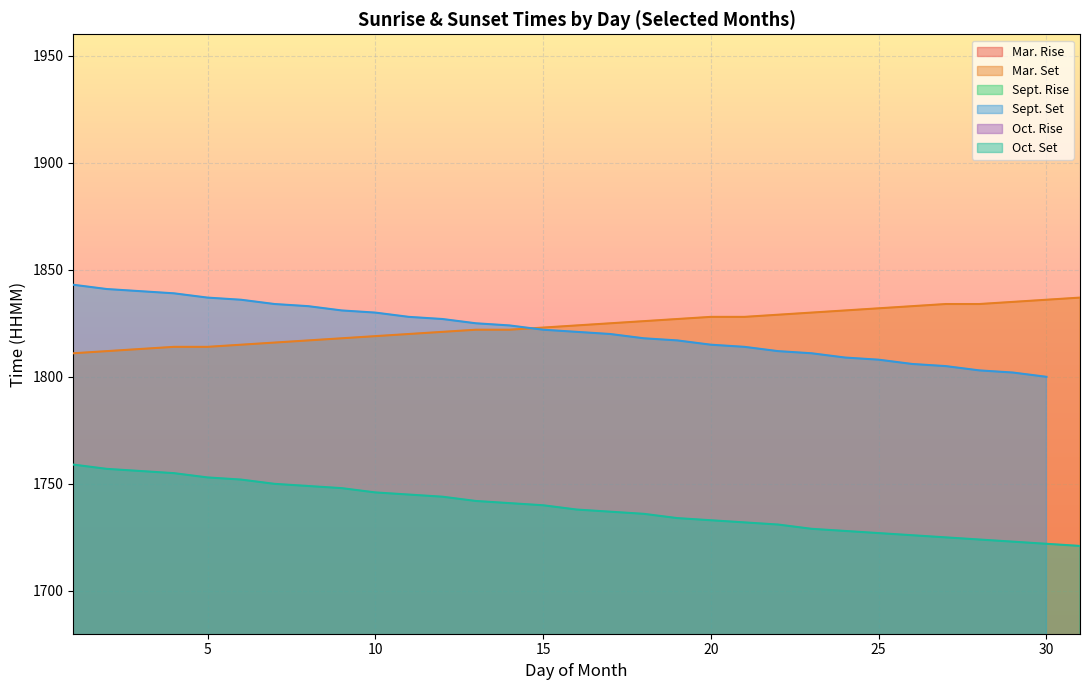

How many lines are shown in the chart?

4